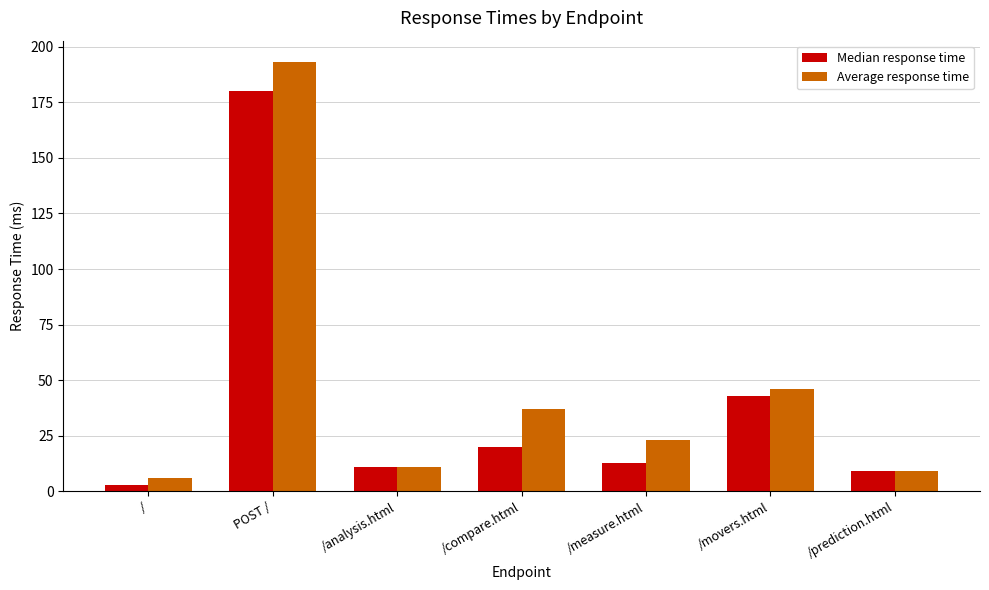

Which series has the largest range (max minus min)?

Average response time